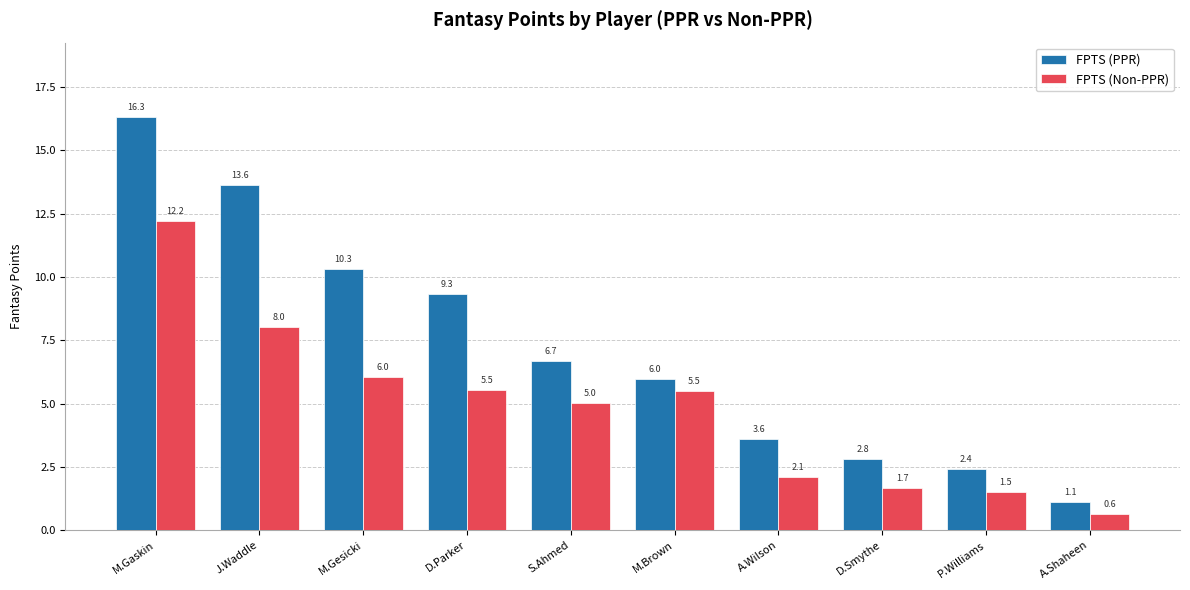

True or false: FPTS (Non-PPR) has a value of 2.6 at D.Parker.

False